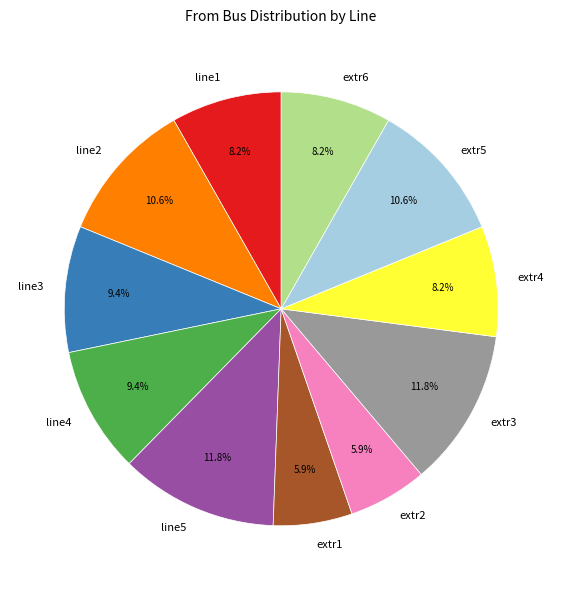

Which has a higher value, line4 or line1?

line4